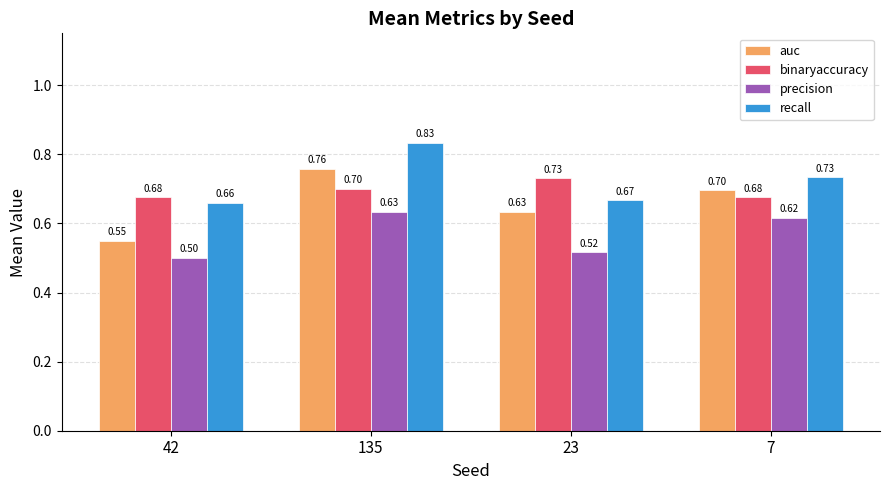

List the series in order of their peak value, highest first.

recall, auc, binaryaccuracy, precision